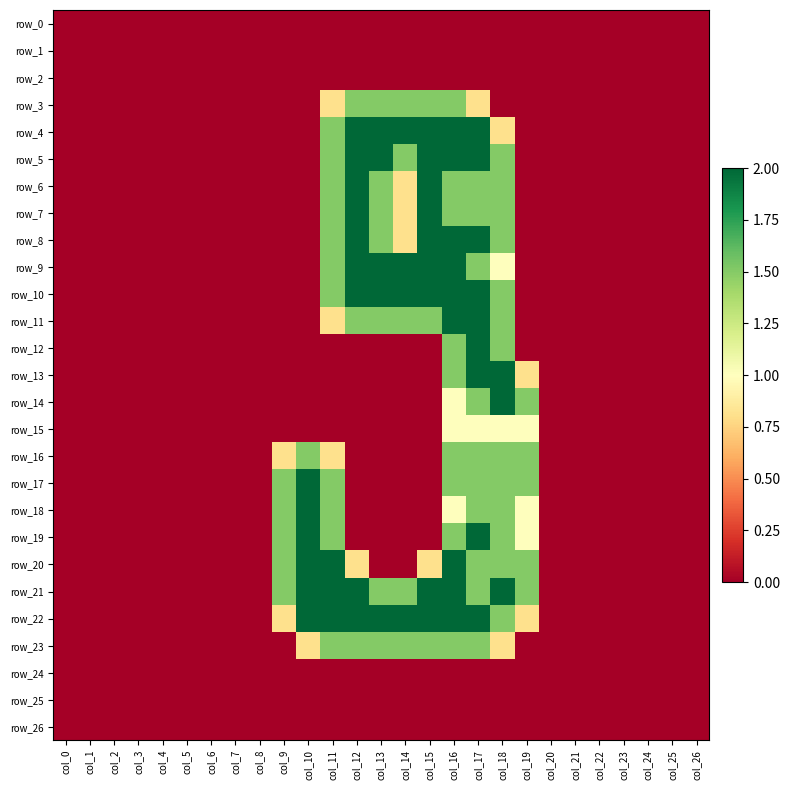

Reading left to right, list all the values displayed in this chart.

row_0: 0.0	0.0	0.0	0.0	0.0	0.0	0.0	0.0	0.0	0.0	0.0	0.0	0.0	0.0	0.0	0.0	0.0	0.0	0.0	0.0	0.0	0.0	0.0	0.0	0.0	0.0	0.0
row_1: 0.0	0.0	0.0	0.0	0.0	0.0	0.0	0.0	0.0	0.0	0.0	0.0	0.0	0.0	0.0	0.0	0.0	0.0	0.0	0.0	0.0	0.0	0.0	0.0	0.0	0.0	0.0
row_2: 0.0	0.0	0.0	0.0	0.0	0.0	0.0	0.0	0.0	0.0	0.0	0.0	0.0	0.0	0.0	0.0	0.0	0.0	0.0	0.0	0.0	0.0	0.0	0.0	0.0	0.0	0.0
row_3: 0.0	0.0	0.0	0.0	0.0	0.0	0.0	0.0	0.0	0.0	0.0	0.8	1.5	1.5	1.5	1.5	1.5	0.8	0.0	0.0	0.0	0.0	0.0	0.0	0.0	0.0	0.0
row_4: 0.0	0.0	0.0	0.0	0.0	0.0	0.0	0.0	0.0	0.0	0.0	1.5	2.0	2.0	2.0	2.0	2.0	2.0	0.8	0.0	0.0	0.0	0.0	0.0	0.0	0.0	0.0
row_5: 0.0	0.0	0.0	0.0	0.0	0.0	0.0	0.0	0.0	0.0	0.0	1.5	2.0	2.0	1.5	2.0	2.0	2.0	1.5	0.0	0.0	0.0	0.0	0.0	0.0	0.0	0.0
row_6: 0.0	0.0	0.0	0.0	0.0	0.0	0.0	0.0	0.0	0.0	0.0	1.5	2.0	1.5	0.8	2.0	1.5	1.5	1.5	0.0	0.0	0.0	0.0	0.0	0.0	0.0	0.0
row_7: 0.0	0.0	0.0	0.0	0.0	0.0	0.0	0.0	0.0	0.0	0.0	1.5	2.0	1.5	0.8	2.0	1.5	1.5	1.5	0.0	0.0	0.0	0.0	0.0	0.0	0.0	0.0
row_8: 0.0	0.0	0.0	0.0	0.0	0.0	0.0	0.0	0.0	0.0	0.0	1.5	2.0	1.5	0.8	2.0	2.0	2.0	1.5	0.0	0.0	0.0	0.0	0.0	0.0	0.0	0.0
row_9: 0.0	0.0	0.0	0.0	0.0	0.0	0.0	0.0	0.0	0.0	0.0	1.5	2.0	2.0	2.0	2.0	2.0	1.5	1.0	0.0	0.0	0.0	0.0	0.0	0.0	0.0	0.0
row_10: 0.0	0.0	0.0	0.0	0.0	0.0	0.0	0.0	0.0	0.0	0.0	1.5	2.0	2.0	2.0	2.0	2.0	2.0	1.5	0.0	0.0	0.0	0.0	0.0	0.0	0.0	0.0
row_11: 0.0	0.0	0.0	0.0	0.0	0.0	0.0	0.0	0.0	0.0	0.0	0.8	1.5	1.5	1.5	1.5	2.0	2.0	1.5	0.0	0.0	0.0	0.0	0.0	0.0	0.0	0.0
row_12: 0.0	0.0	0.0	0.0	0.0	0.0	0.0	0.0	0.0	0.0	0.0	0.0	0.0	0.0	0.0	0.0	1.5	2.0	1.5	0.0	0.0	0.0	0.0	0.0	0.0	0.0	0.0
row_13: 0.0	0.0	0.0	0.0	0.0	0.0	0.0	0.0	0.0	0.0	0.0	0.0	0.0	0.0	0.0	0.0	1.5	2.0	2.0	0.8	0.0	0.0	0.0	0.0	0.0	0.0	0.0
row_14: 0.0	0.0	0.0	0.0	0.0	0.0	0.0	0.0	0.0	0.0	0.0	0.0	0.0	0.0	0.0	0.0	1.0	1.5	2.0	1.5	0.0	0.0	0.0	0.0	0.0	0.0	0.0
row_15: 0.0	0.0	0.0	0.0	0.0	0.0	0.0	0.0	0.0	0.0	0.0	0.0	0.0	0.0	0.0	0.0	1.0	1.0	1.0	1.0	0.0	0.0	0.0	0.0	0.0	0.0	0.0
row_16: 0.0	0.0	0.0	0.0	0.0	0.0	0.0	0.0	0.0	0.8	1.5	0.8	0.0	0.0	0.0	0.0	1.5	1.5	1.5	1.5	0.0	0.0	0.0	0.0	0.0	0.0	0.0
row_17: 0.0	0.0	0.0	0.0	0.0	0.0	0.0	0.0	0.0	1.5	2.0	1.5	0.0	0.0	0.0	0.0	1.5	1.5	1.5	1.5	0.0	0.0	0.0	0.0	0.0	0.0	0.0
row_18: 0.0	0.0	0.0	0.0	0.0	0.0	0.0	0.0	0.0	1.5	2.0	1.5	0.0	0.0	0.0	0.0	1.0	1.5	1.5	1.0	0.0	0.0	0.0	0.0	0.0	0.0	0.0
row_19: 0.0	0.0	0.0	0.0	0.0	0.0	0.0	0.0	0.0	1.5	2.0	1.5	0.0	0.0	0.0	0.0	1.5	2.0	1.5	1.0	0.0	0.0	0.0	0.0	0.0	0.0	0.0
row_20: 0.0	0.0	0.0	0.0	0.0	0.0	0.0	0.0	0.0	1.5	2.0	2.0	0.8	0.0	0.0	0.8	2.0	1.5	1.5	1.5	0.0	0.0	0.0	0.0	0.0	0.0	0.0
row_21: 0.0	0.0	0.0	0.0	0.0	0.0	0.0	0.0	0.0	1.5	2.0	2.0	2.0	1.5	1.5	2.0	2.0	1.5	2.0	1.5	0.0	0.0	0.0	0.0	0.0	0.0	0.0
row_22: 0.0	0.0	0.0	0.0	0.0	0.0	0.0	0.0	0.0	0.8	2.0	2.0	2.0	2.0	2.0	2.0	2.0	2.0	1.5	0.8	0.0	0.0	0.0	0.0	0.0	0.0	0.0
row_23: 0.0	0.0	0.0	0.0	0.0	0.0	0.0	0.0	0.0	0.0	0.8	1.5	1.5	1.5	1.5	1.5	1.5	1.5	0.8	0.0	0.0	0.0	0.0	0.0	0.0	0.0	0.0
row_24: 0.0	0.0	0.0	0.0	0.0	0.0	0.0	0.0	0.0	0.0	0.0	0.0	0.0	0.0	0.0	0.0	0.0	0.0	0.0	0.0	0.0	0.0	0.0	0.0	0.0	0.0	0.0
row_25: 0.0	0.0	0.0	0.0	0.0	0.0	0.0	0.0	0.0	0.0	0.0	0.0	0.0	0.0	0.0	0.0	0.0	0.0	0.0	0.0	0.0	0.0	0.0	0.0	0.0	0.0	0.0
row_26: 0.0	0.0	0.0	0.0	0.0	0.0	0.0	0.0	0.0	0.0	0.0	0.0	0.0	0.0	0.0	0.0	0.0	0.0	0.0	0.0	0.0	0.0	0.0	0.0	0.0	0.0	0.0